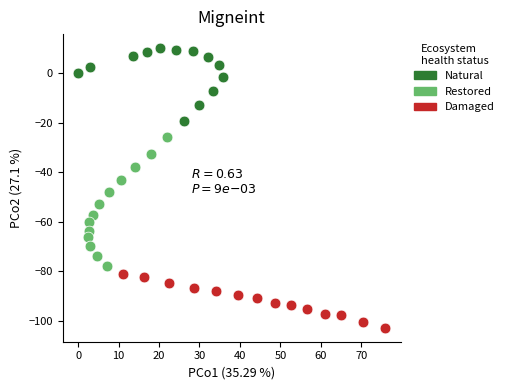

Which series has the widest spread of Y values?

Restored